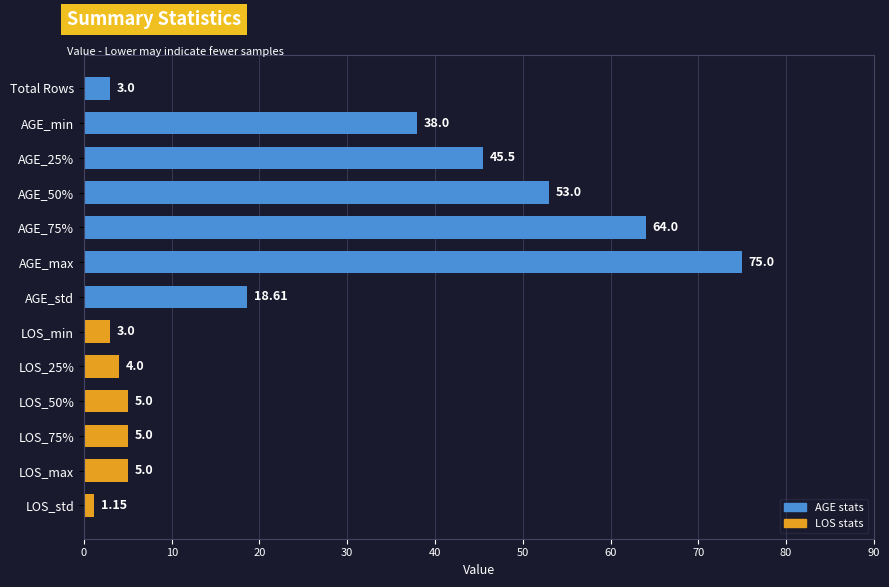

Does the chart contain any negative values?

No